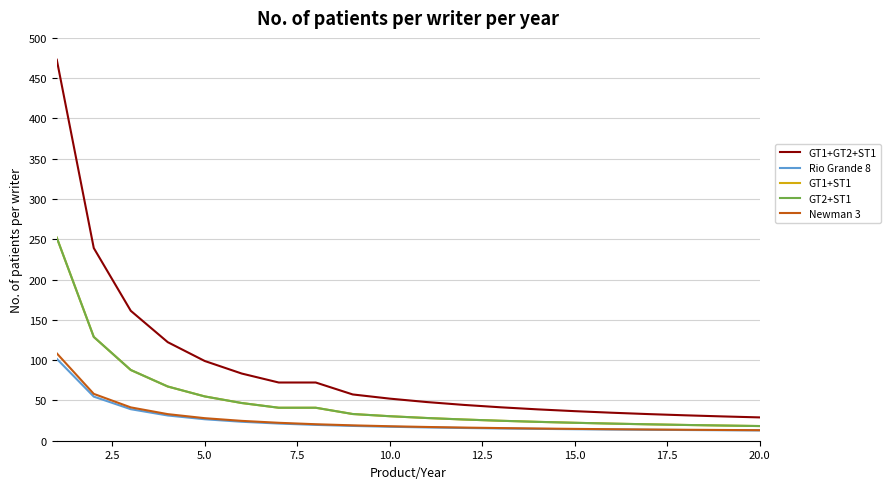

True or false: Rio Grande 8 and GT1+GT2+ST1 cross at least once.

False